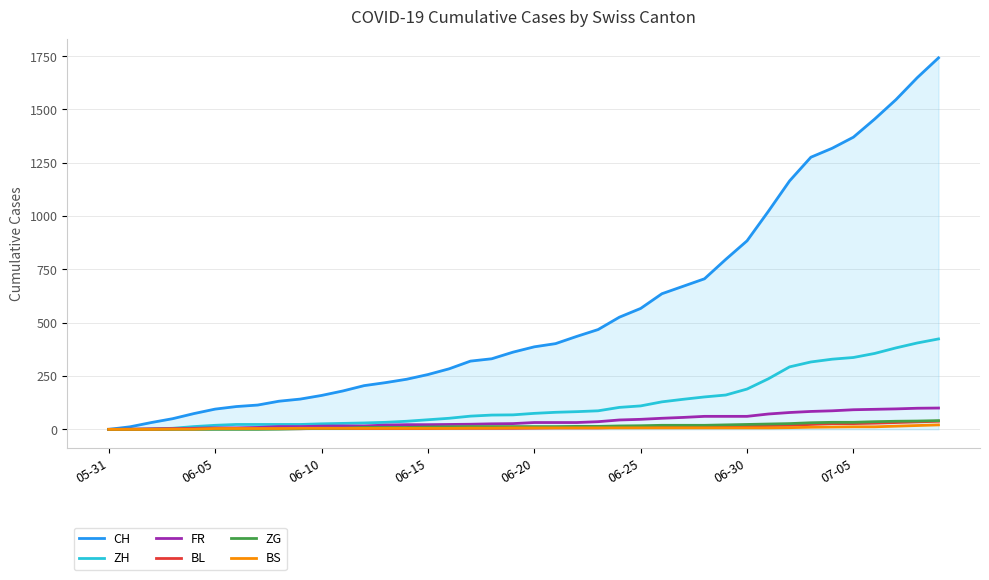

Which series has the largest range (max minus min)?

CH